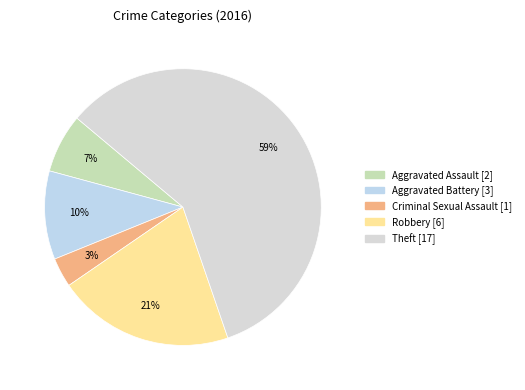

True or false: Robbery accounts for 21% of the total.

True